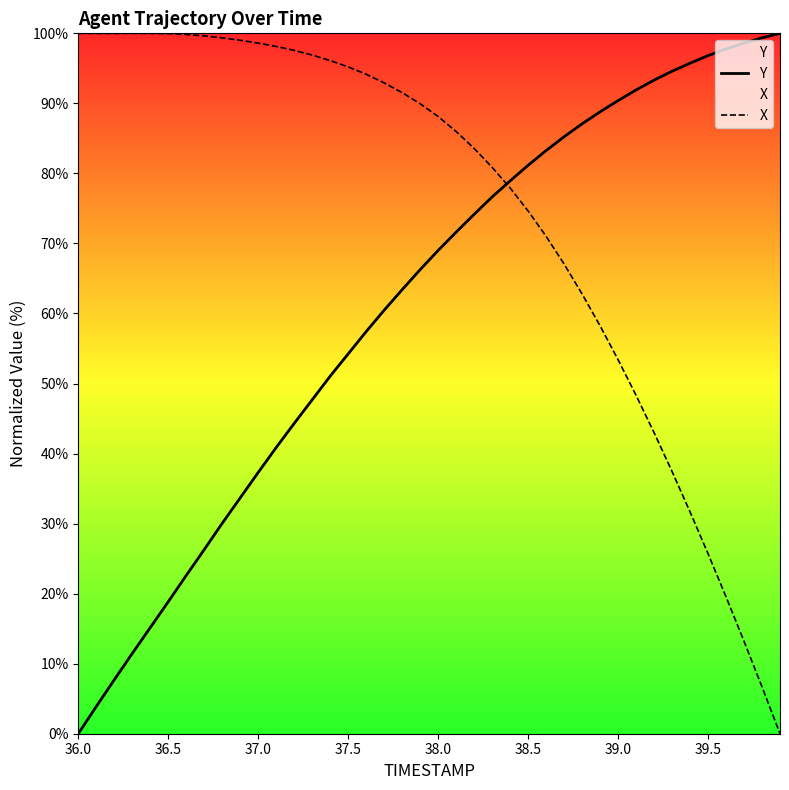

What is the difference between the maximum and minimum values in the Y series?

100.0